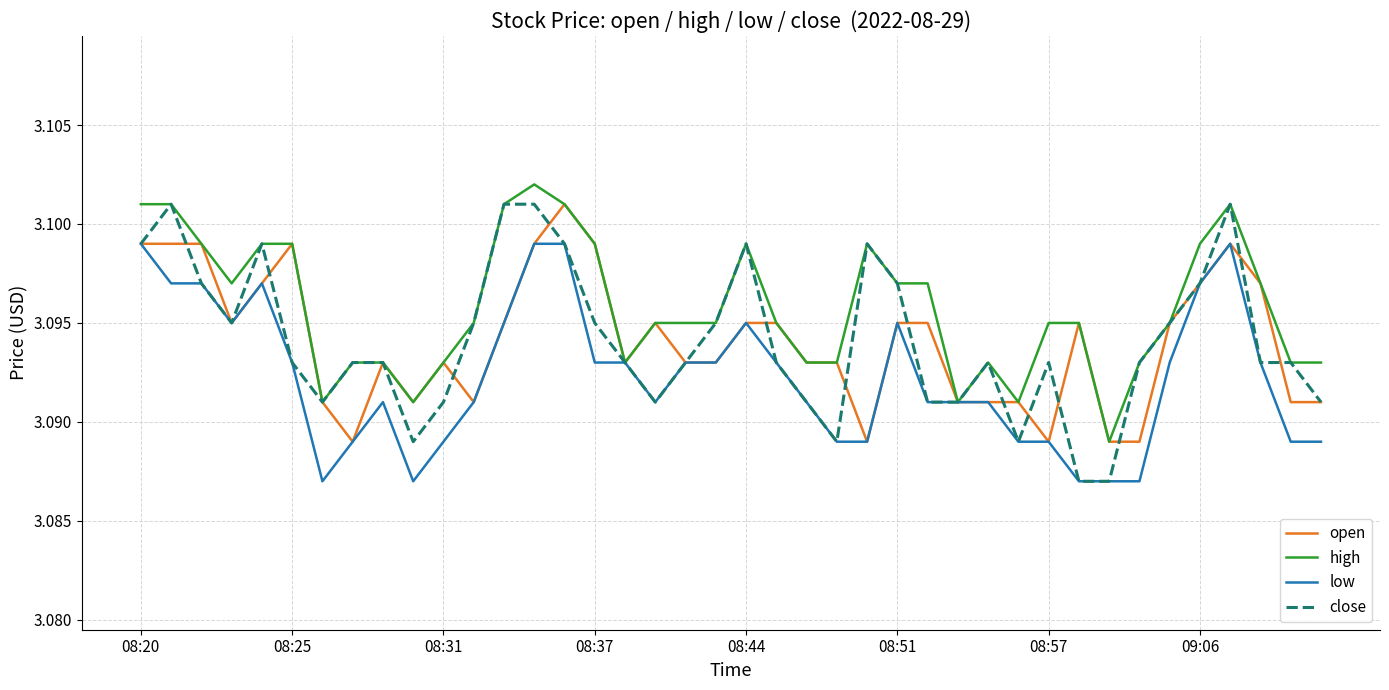

True or false: close and open cross at least once.

True